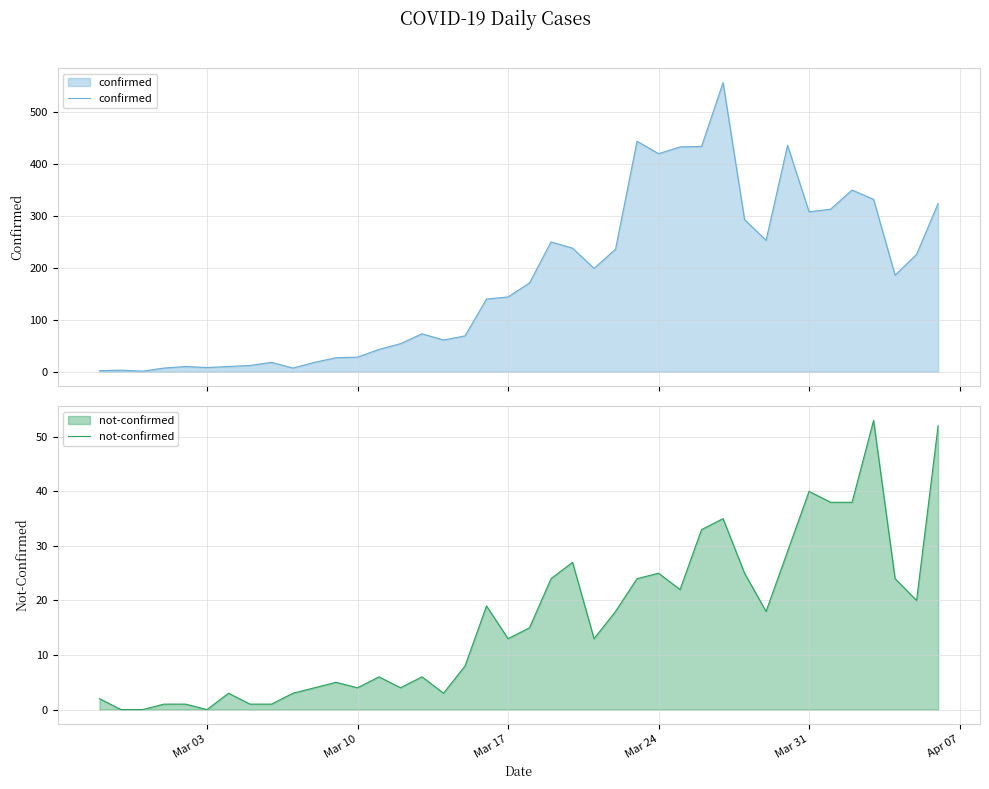

What is the maximum value shown in the chart?

557